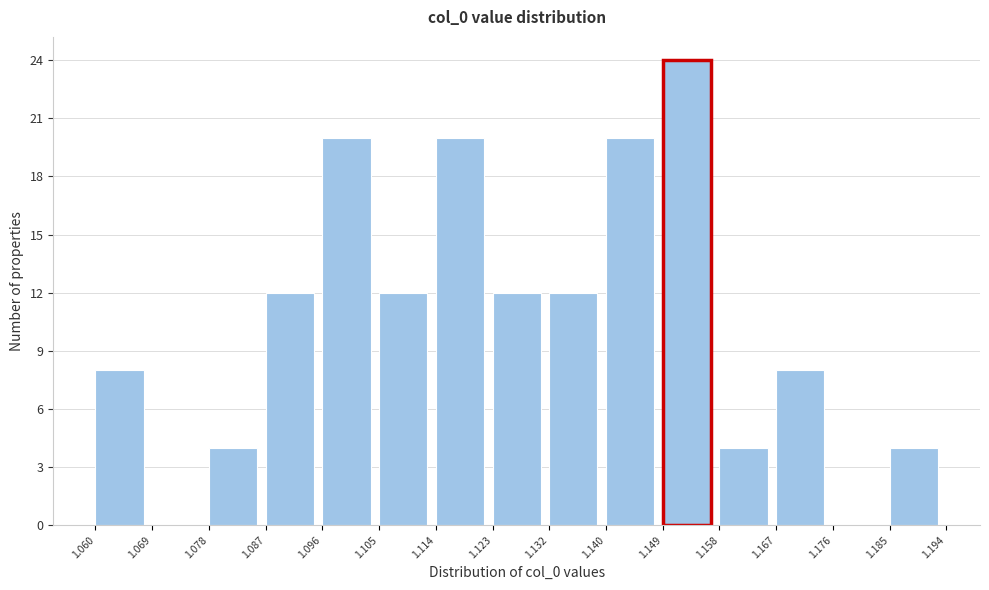

What is the height of the bar covering 1.158 to 1.167 on the x-axis? The values are not printed on the chart, so give them approximately, as read against the axis.

4